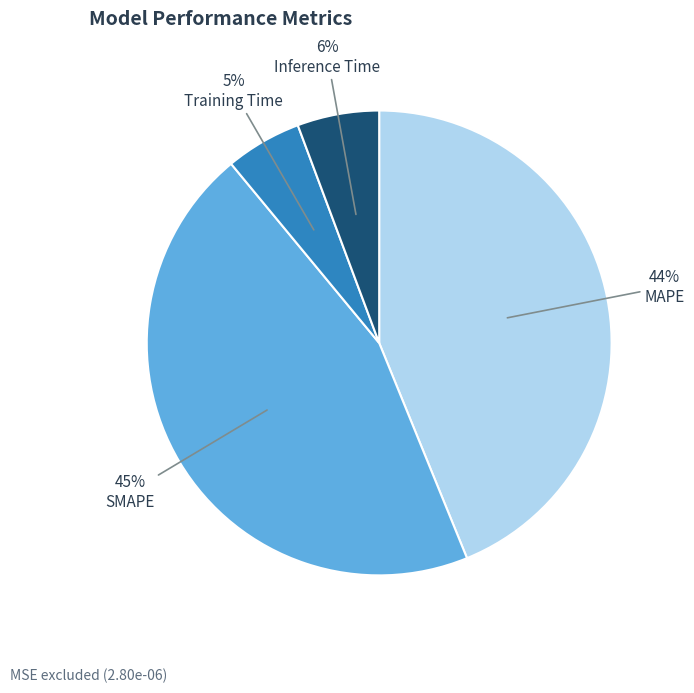

Which category has the biggest portion of the pie?

SMAPE